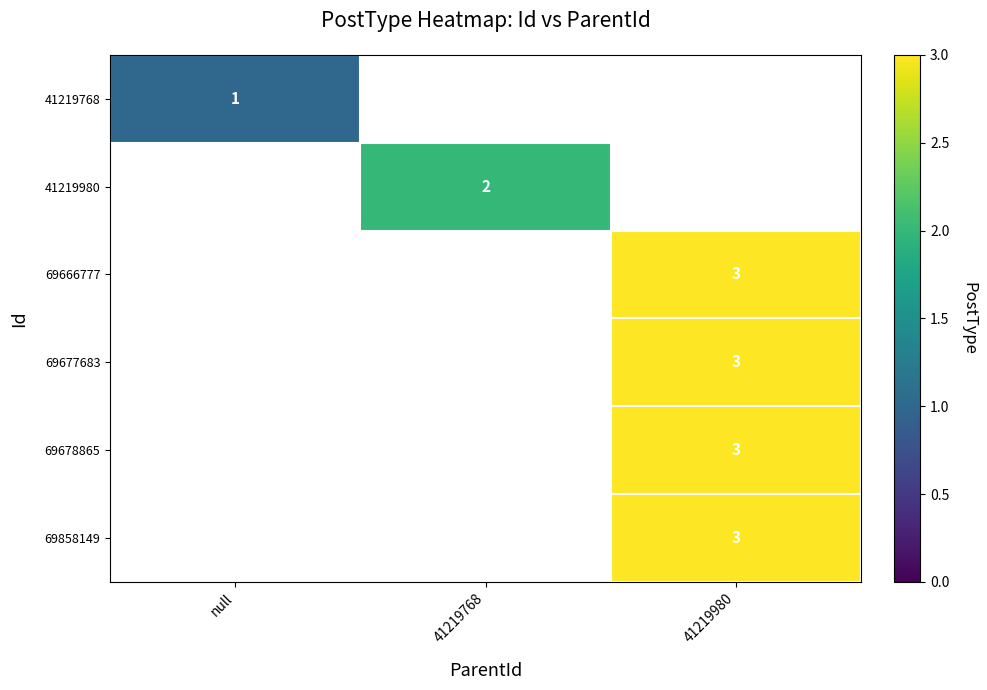

Is it true that 41219768 equals 2 at null?

False